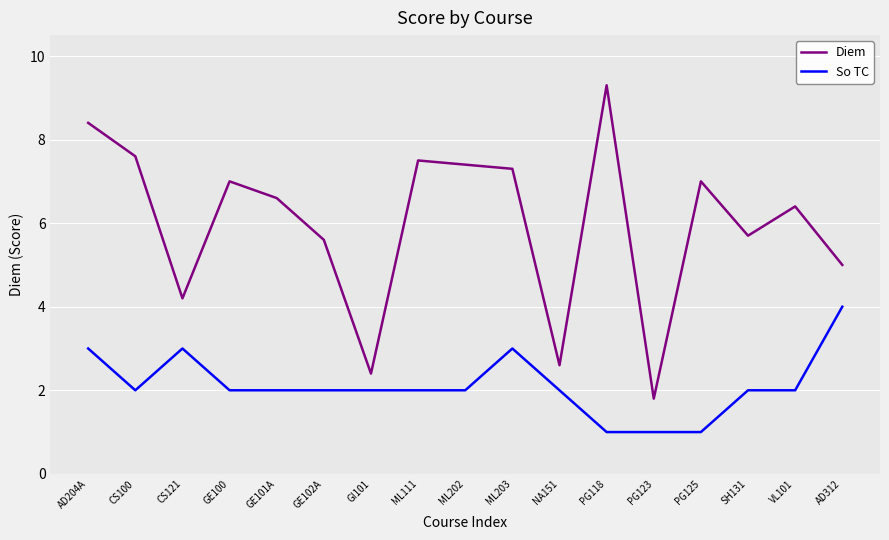

At which label does Diem first exceed 6?

AD204A